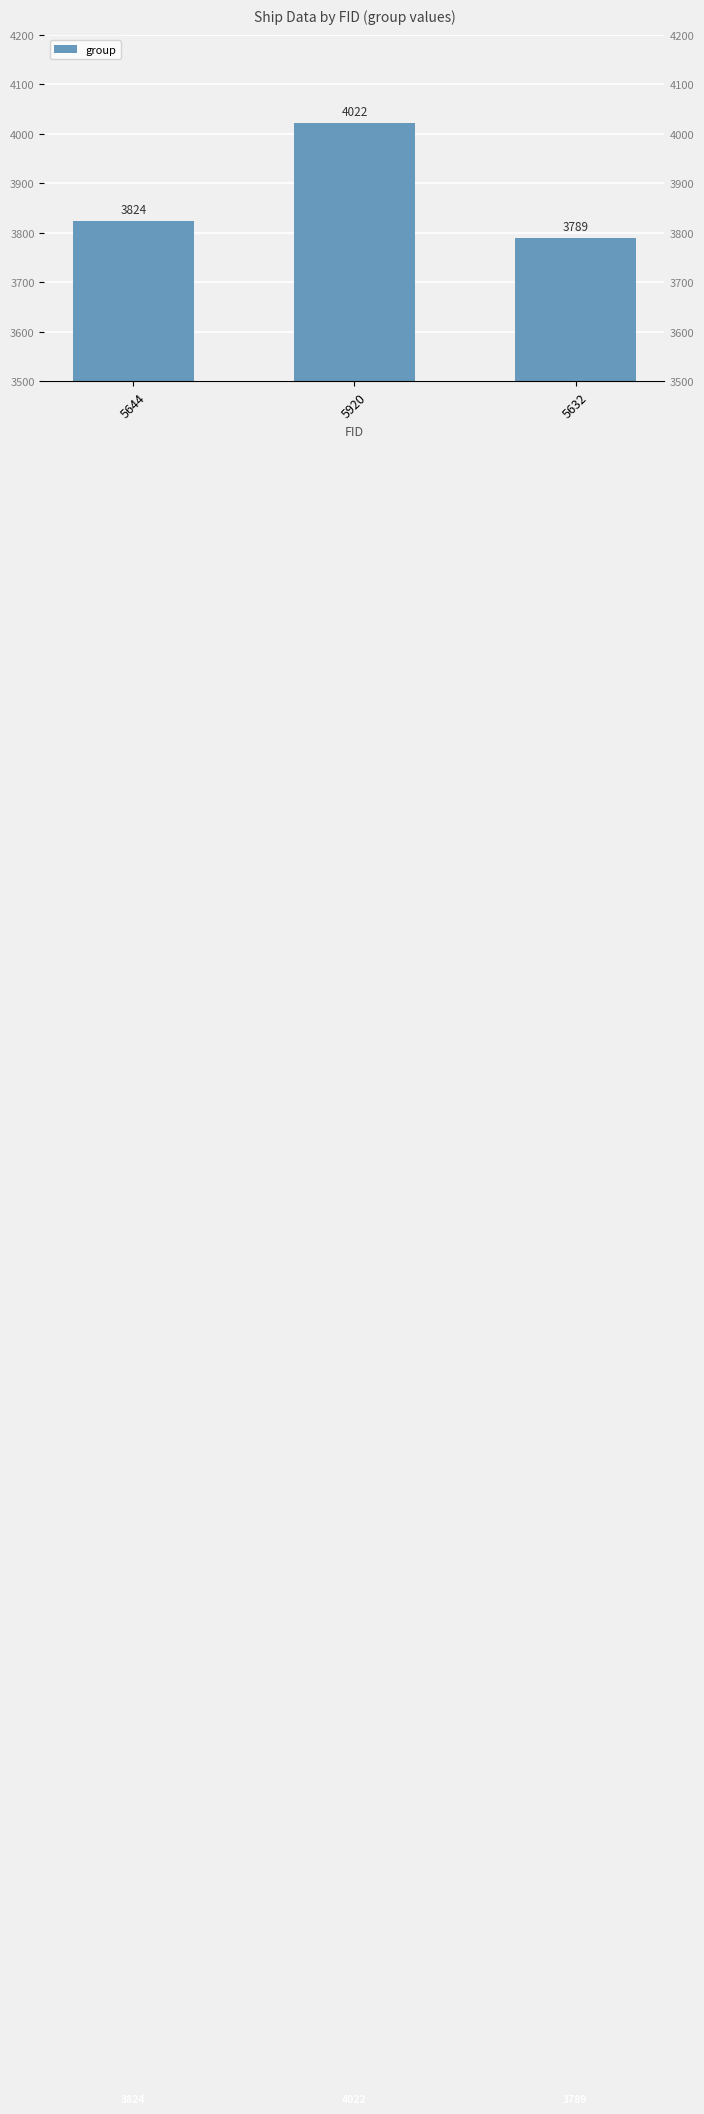

Which label corresponds to the largest value in the chart?

5920